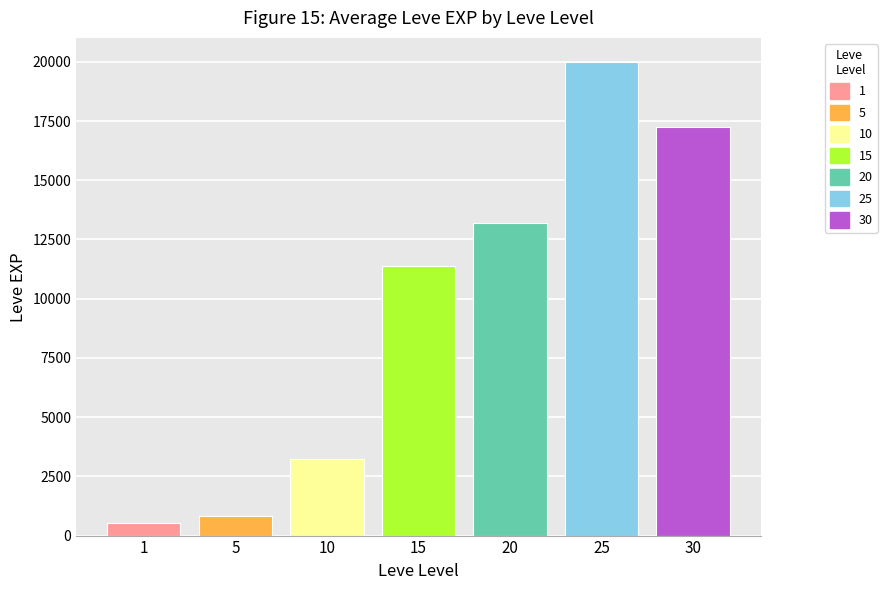

What are all the series names shown in the legend?

1, 5, 10, 15, 20, 25, 30